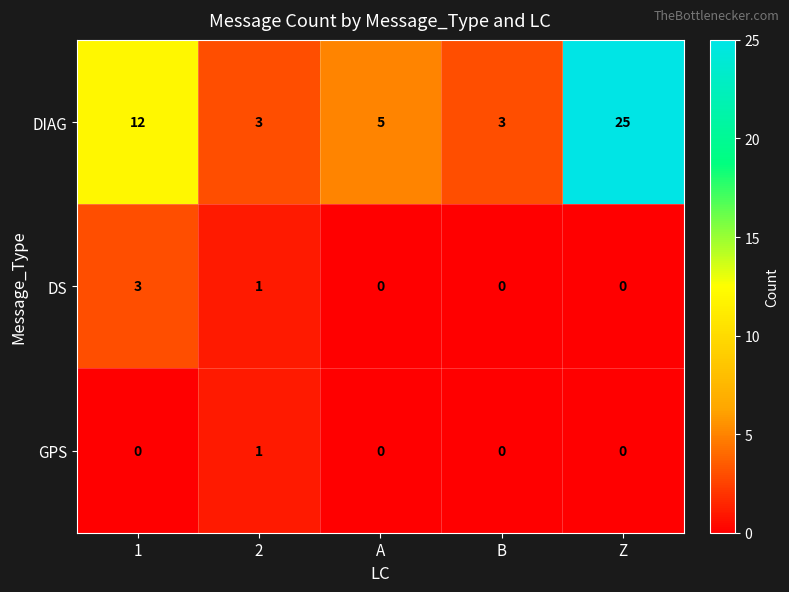

Reading right to left, transcribe all the data shown in this chart.

DIAG: Z=25	B=3	A=5	2=3	1=12
DS: Z=0	B=0	A=0	2=1	1=3
GPS: Z=0	B=0	A=0	2=1	1=0